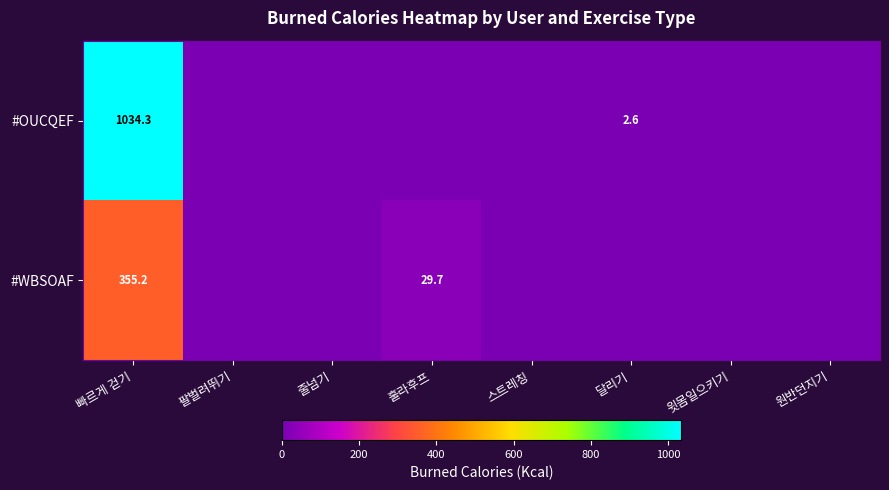

Is it true that #WBSOAF equals 29.7 at 훌라후프?

True